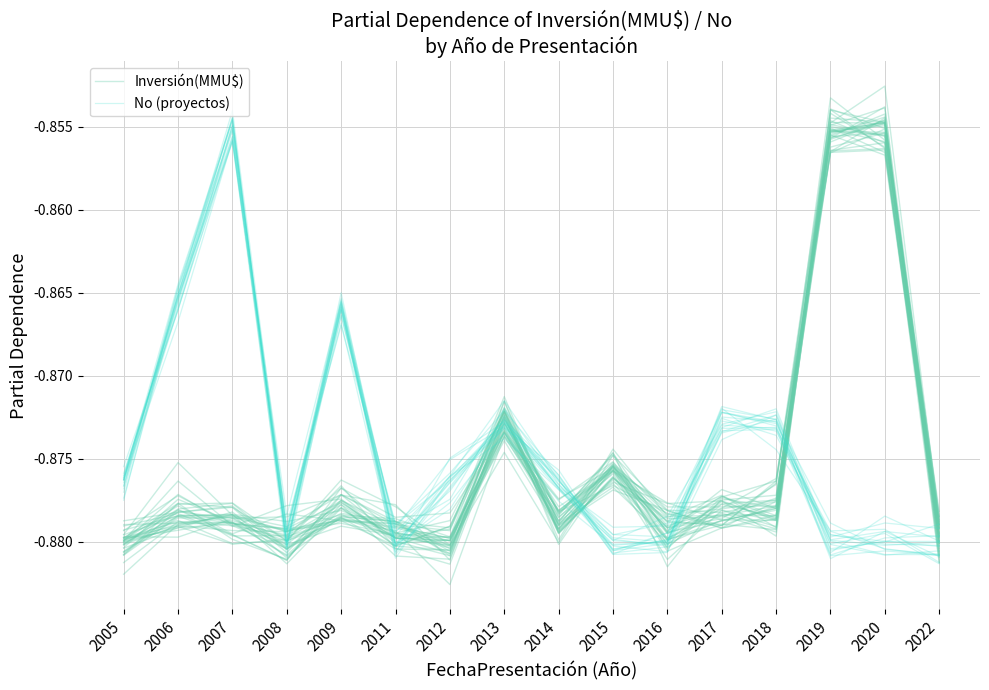

Between which two adjacent categories do No (proyectos) and Inversión(MMU$) first intersect?

2007 and 2008